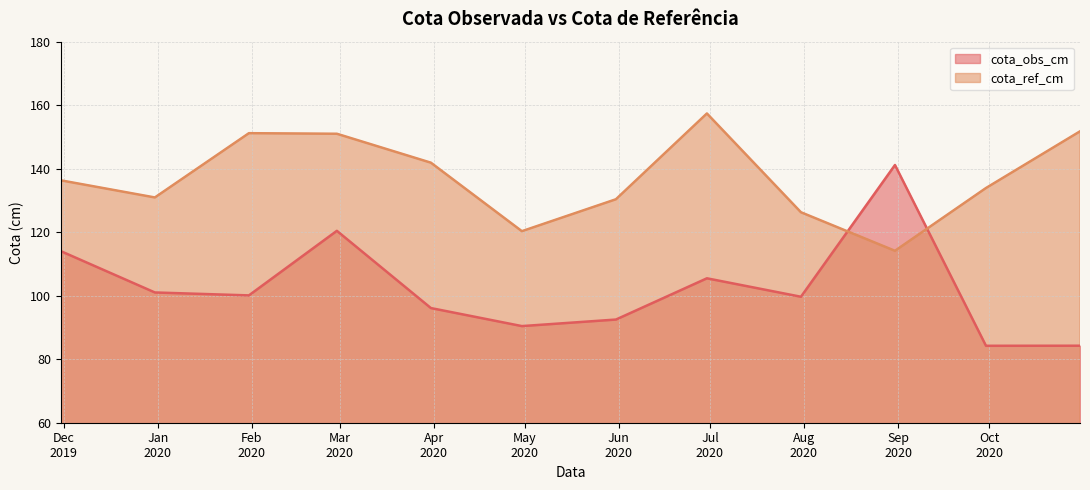

At which category is the sum across all series the highest?

2020-02-29